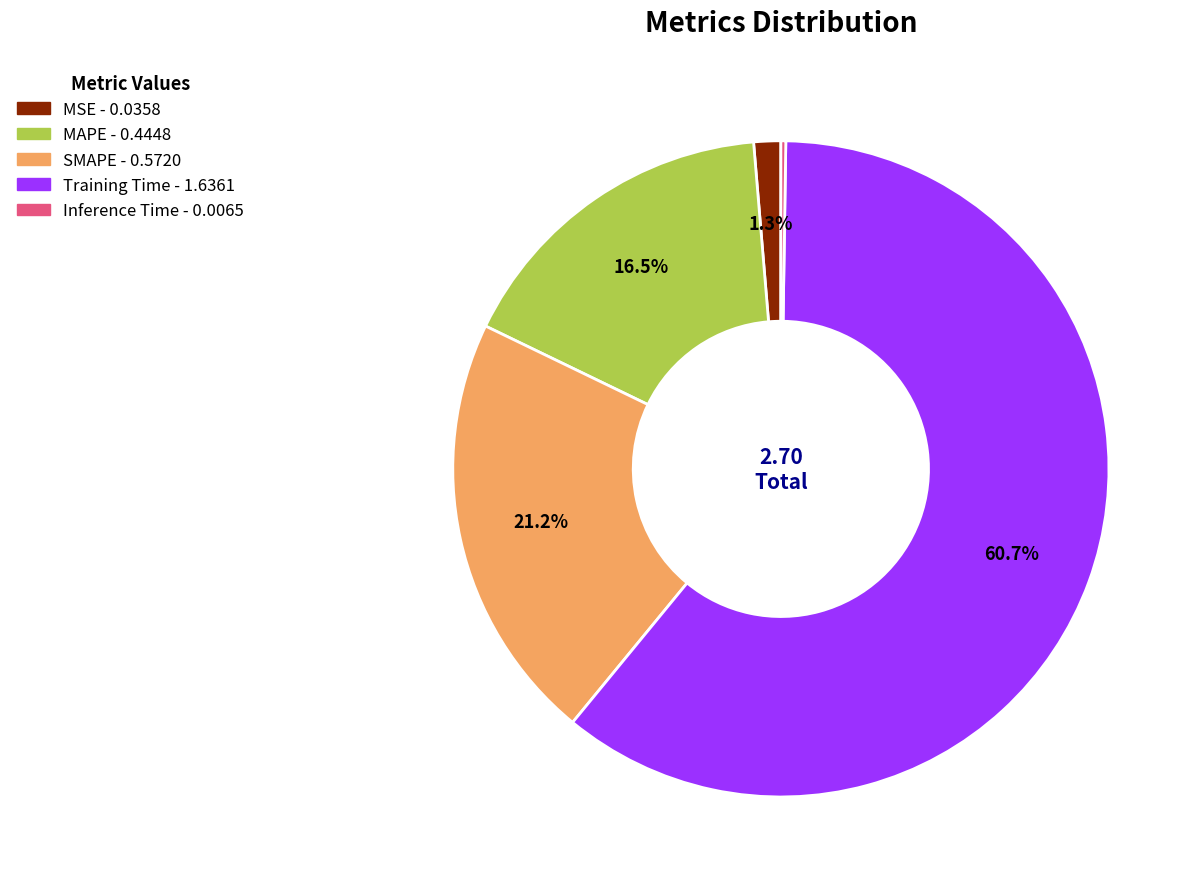

Is there any slice that represents more than half of the pie?

Yes